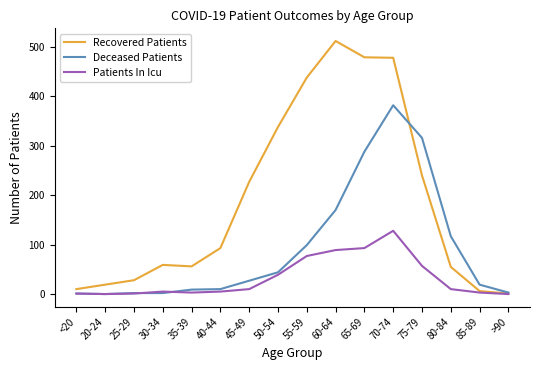

Where is Recovered Patients nearest to the value 256?

75-79